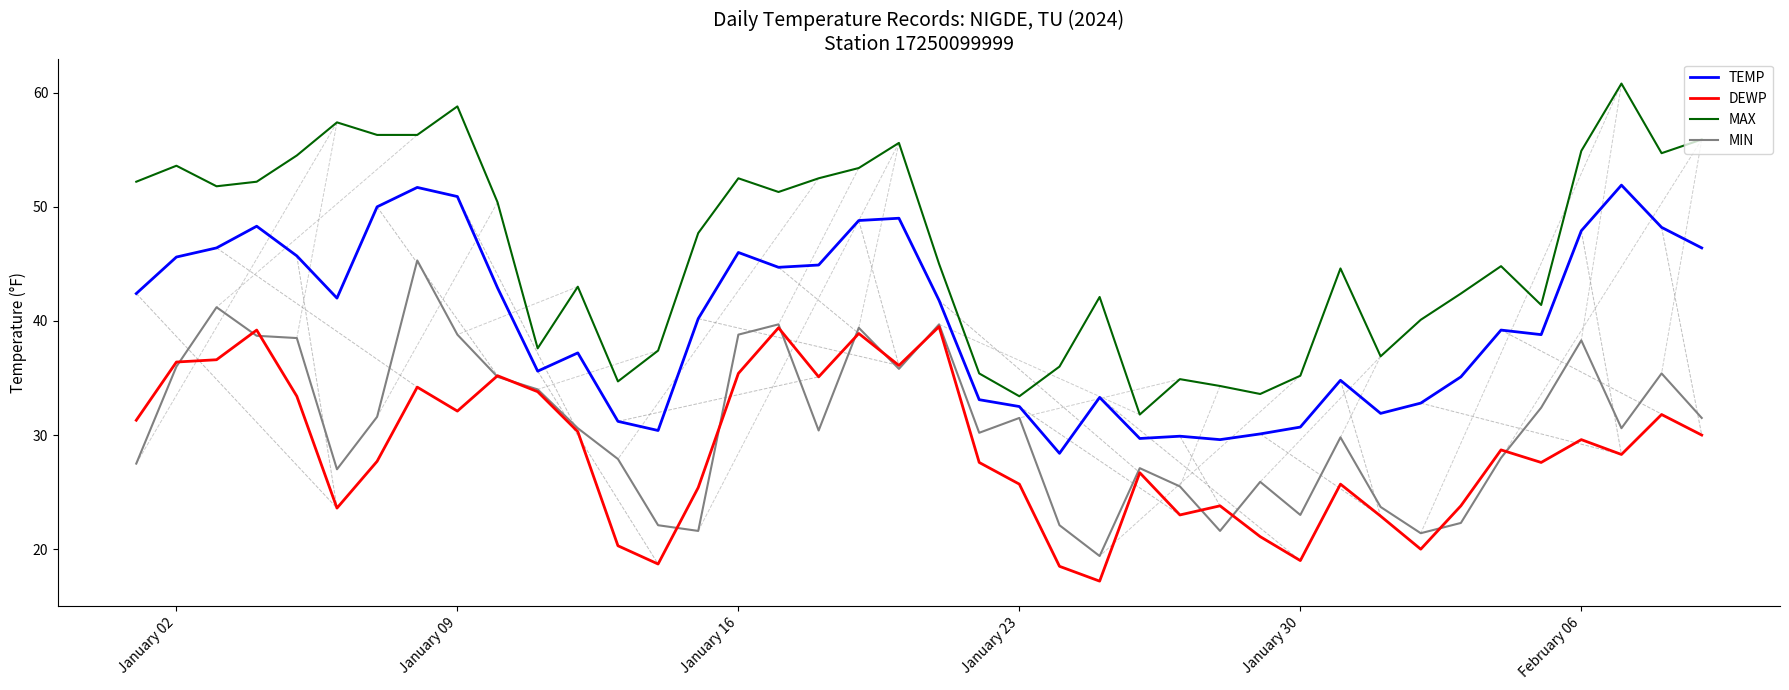

How many values in the MAX series are below 47?

20